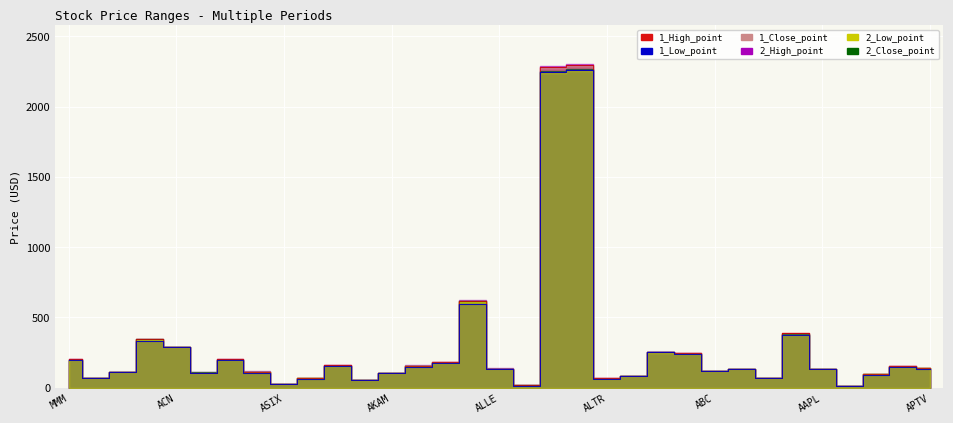

How many intersections are there between 1_Low_point and 2_Low_point?

12